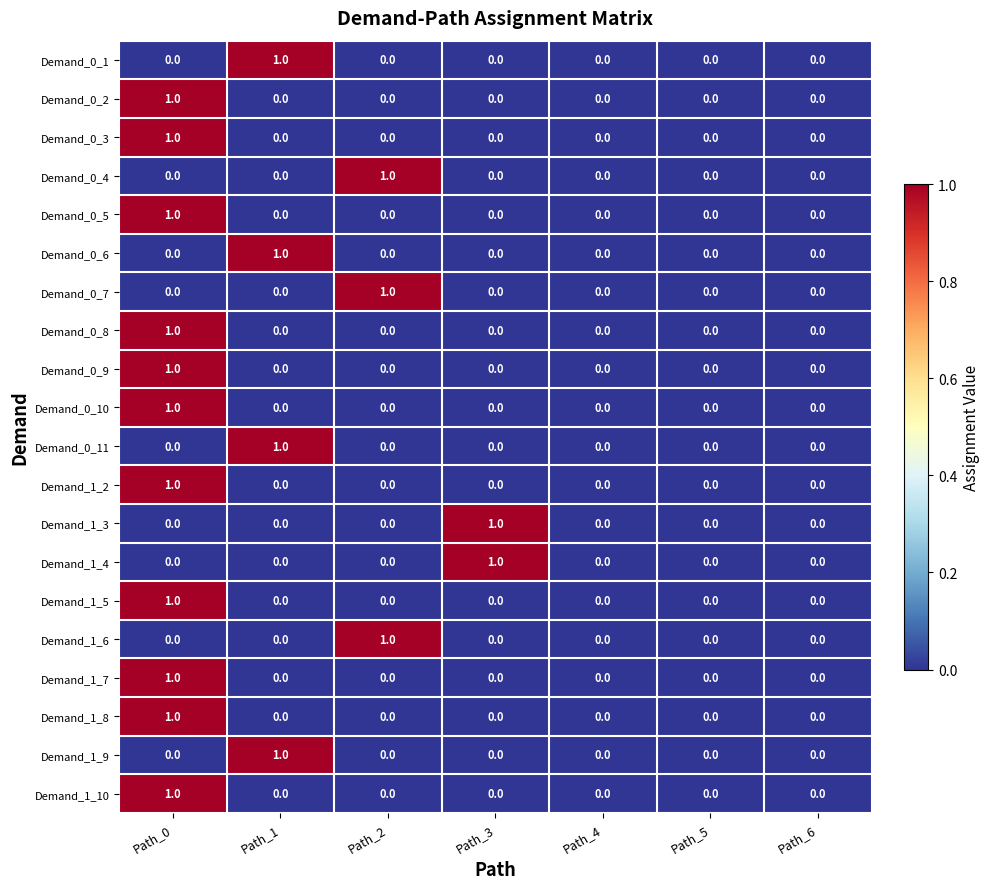

At which category is the sum across all series the highest?

Path_0